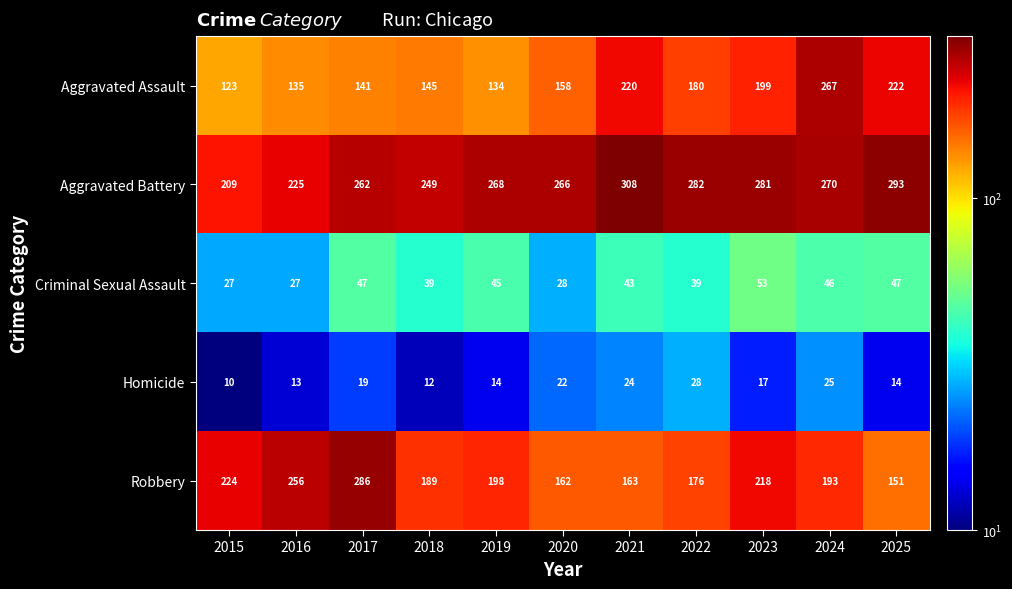

Which series has the widest spread of values?

Aggravated Assault